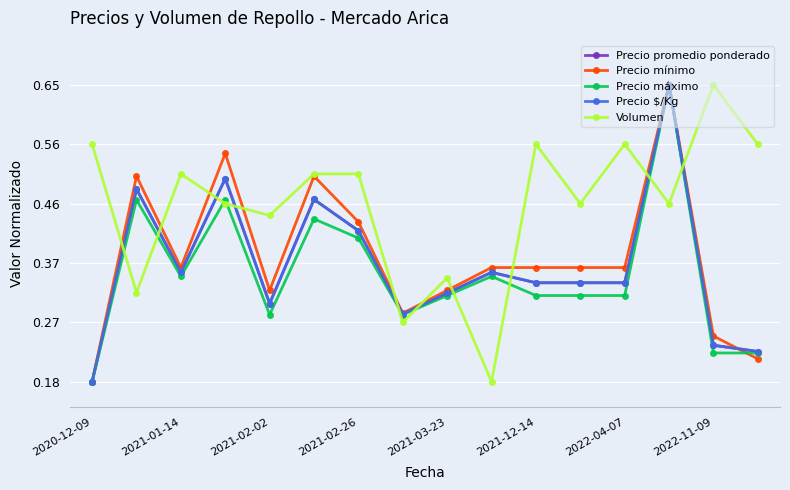

Does the chart have visible grid lines?

Yes